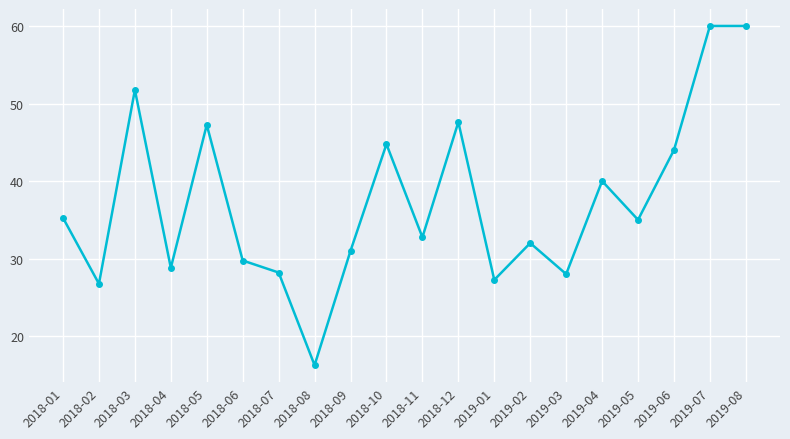

What is the label of the 3rd point from the right?

2019-06